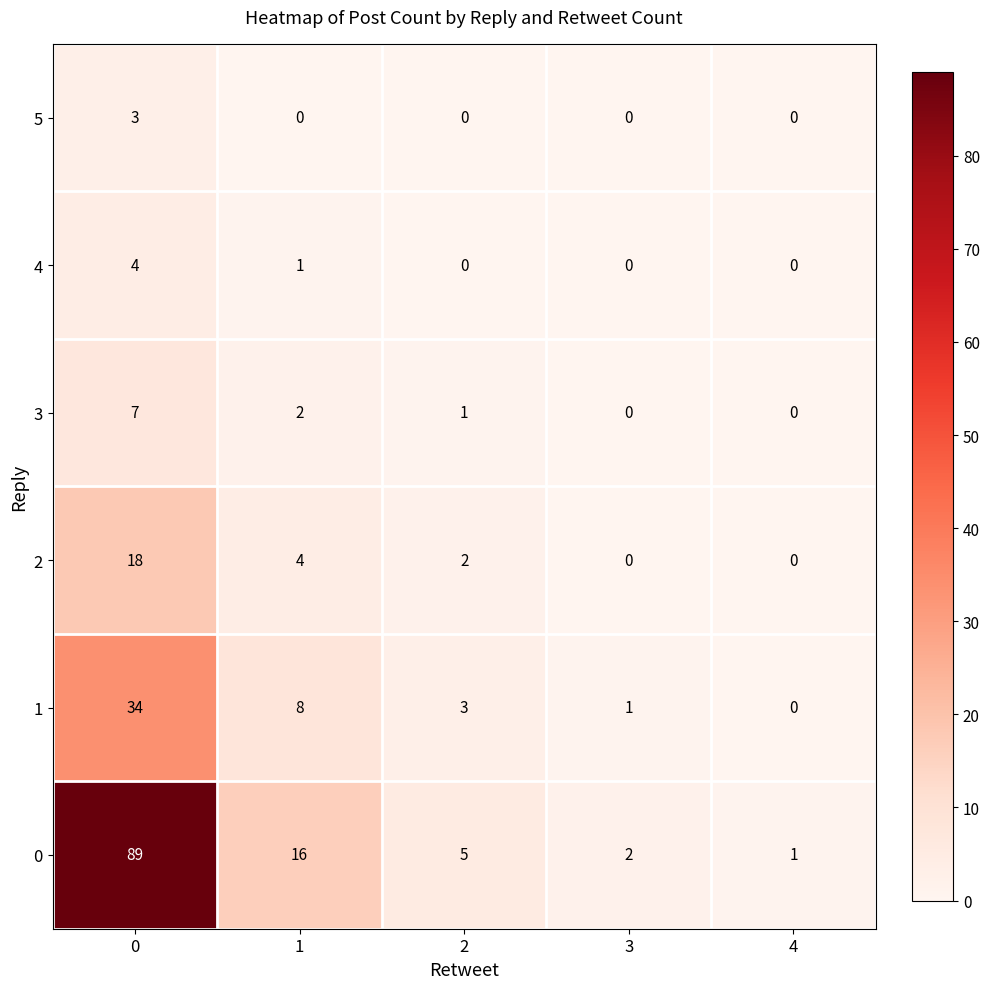

The 5 series shows -1 at 3. True or false?

False